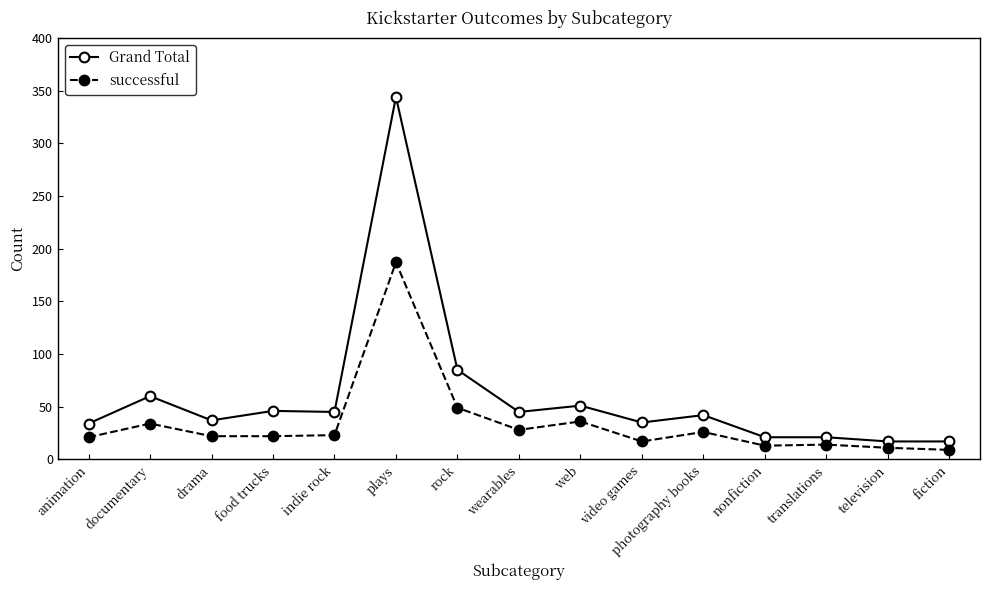

True or false: Grand Total has more than 2 points higher than both neighbors.

True